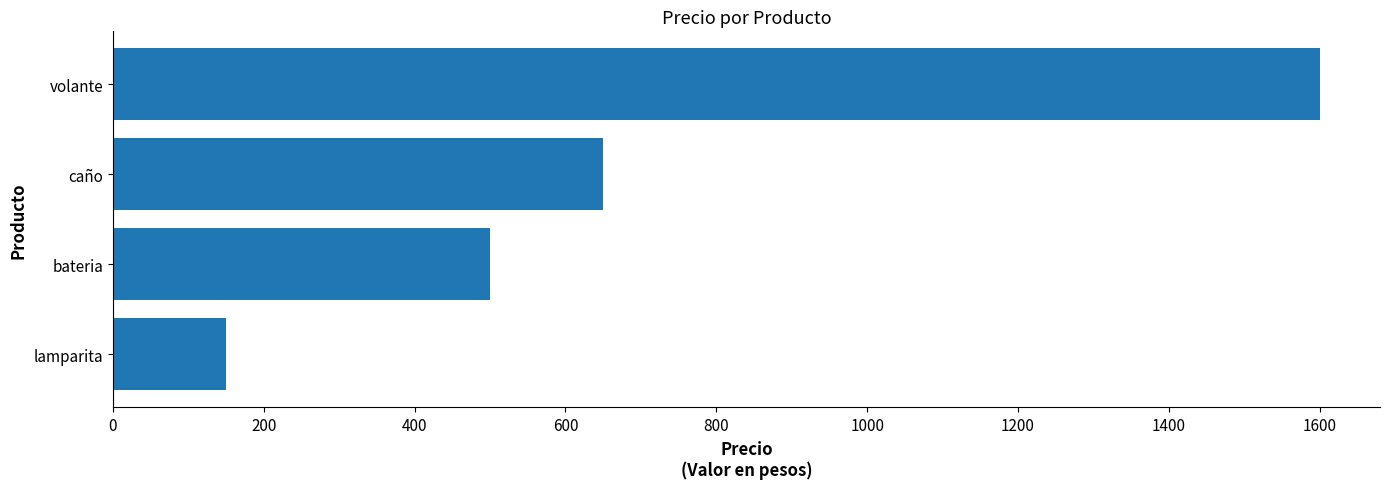

Approximately how many times larger is the value at caño compared to volante?

0.4